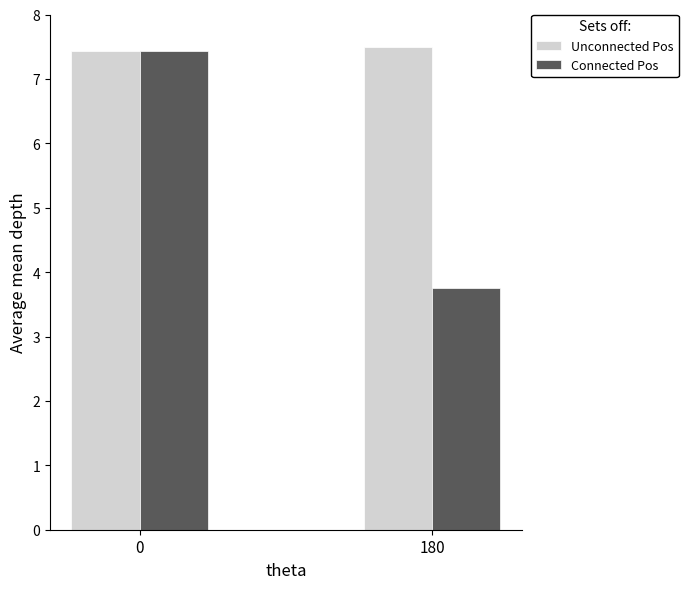

Reading left to right, what are all the values shown in this chart?

Unconnected Pos: 7.4	7.5
Connected Pos: 7.4	3.8